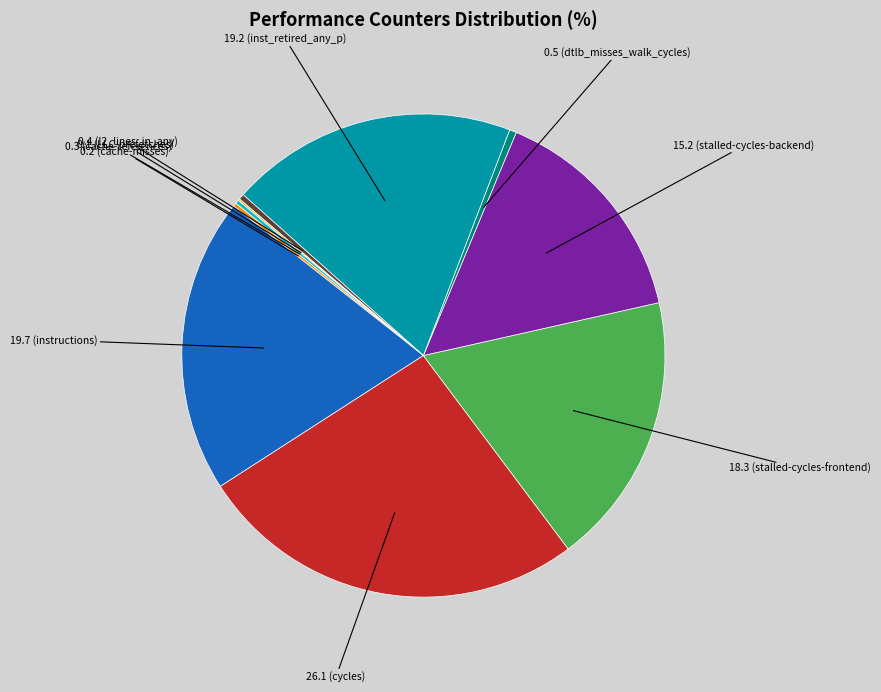

Is there a majority slice in this chart?

No